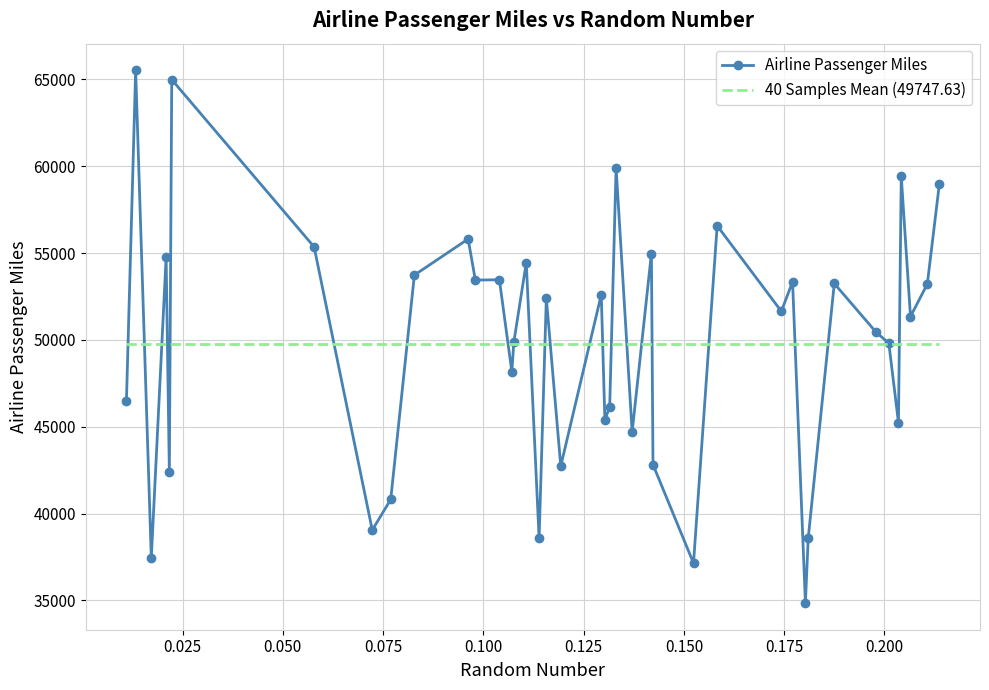

What is the difference between the maximum and minimum values in the Airline Passenger Miles series?

30675.8